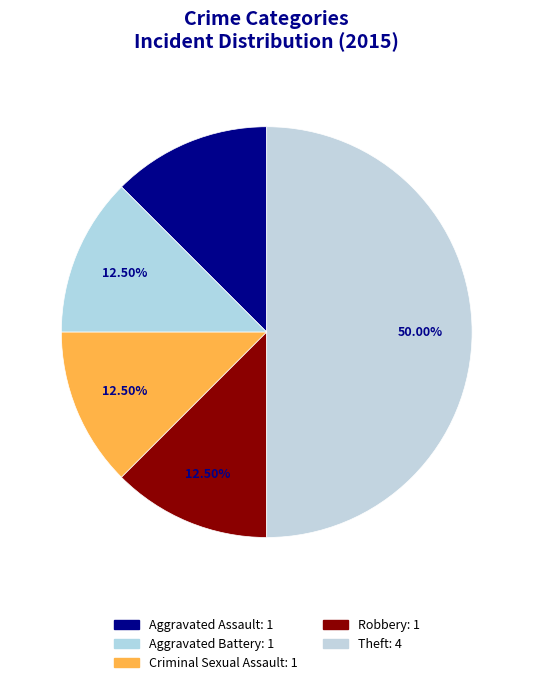

How many slices are in this pie chart?

5